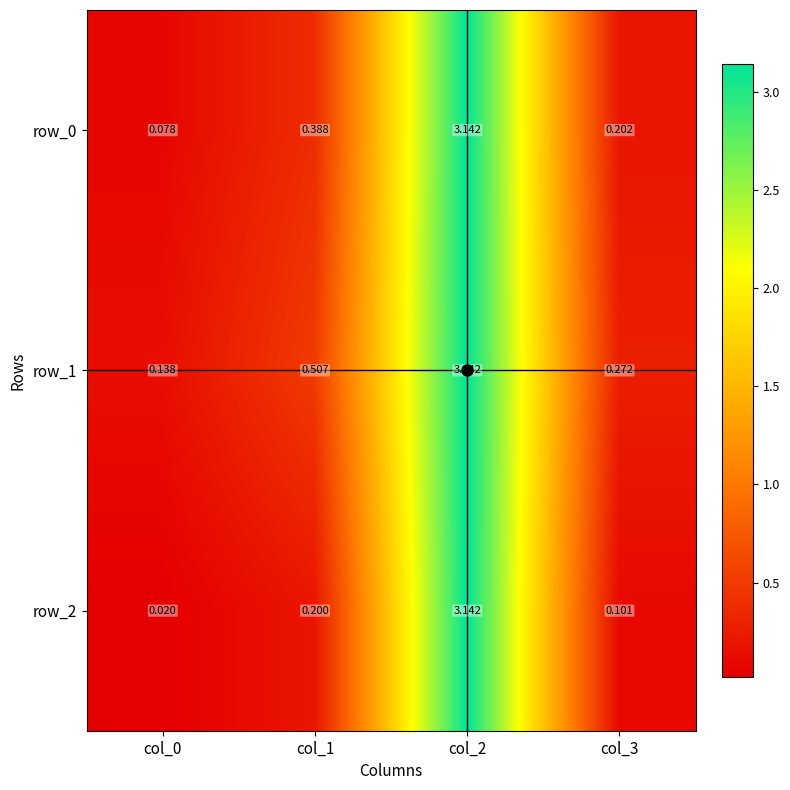

Is the value of row_1 at col_1 greater than the value of row_0 at col_2?

No